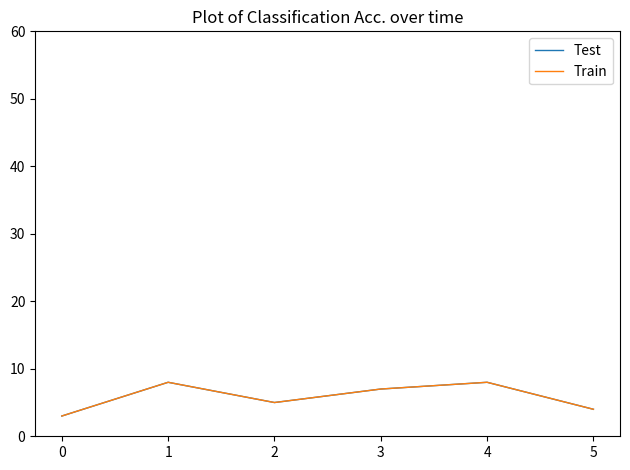

What is the difference between the maximum and minimum values in the Train series?

5